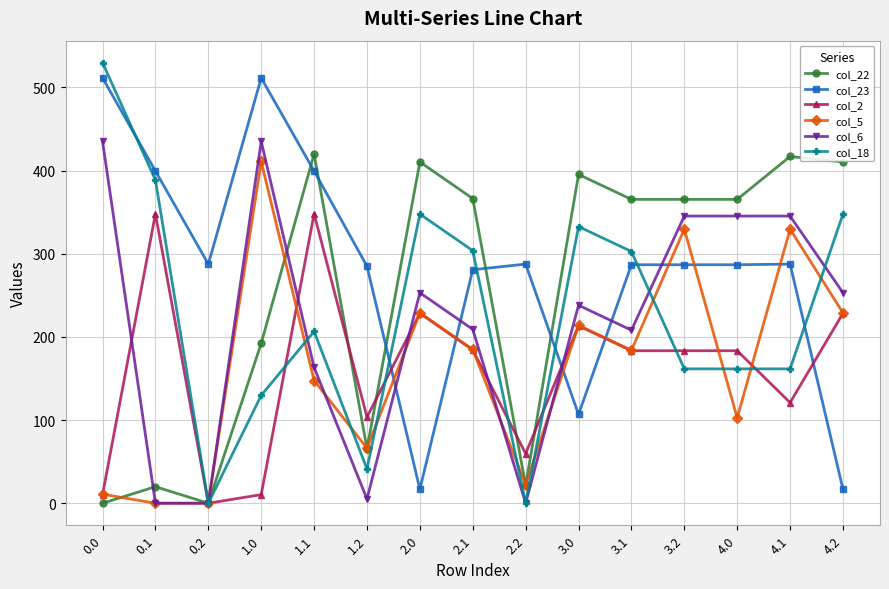

Is the value of col_18 at 2.1 greater than the value of col_5 at 1.2?

Yes